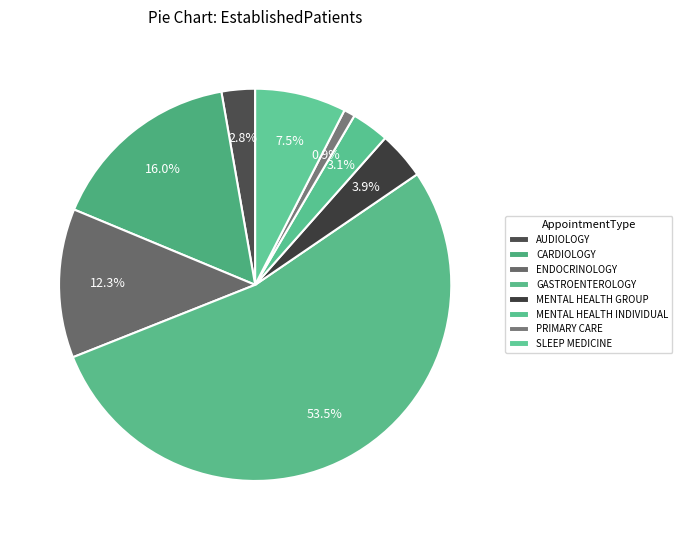

Which slice represents more than half of the pie?

GASTROENTEROLOGY